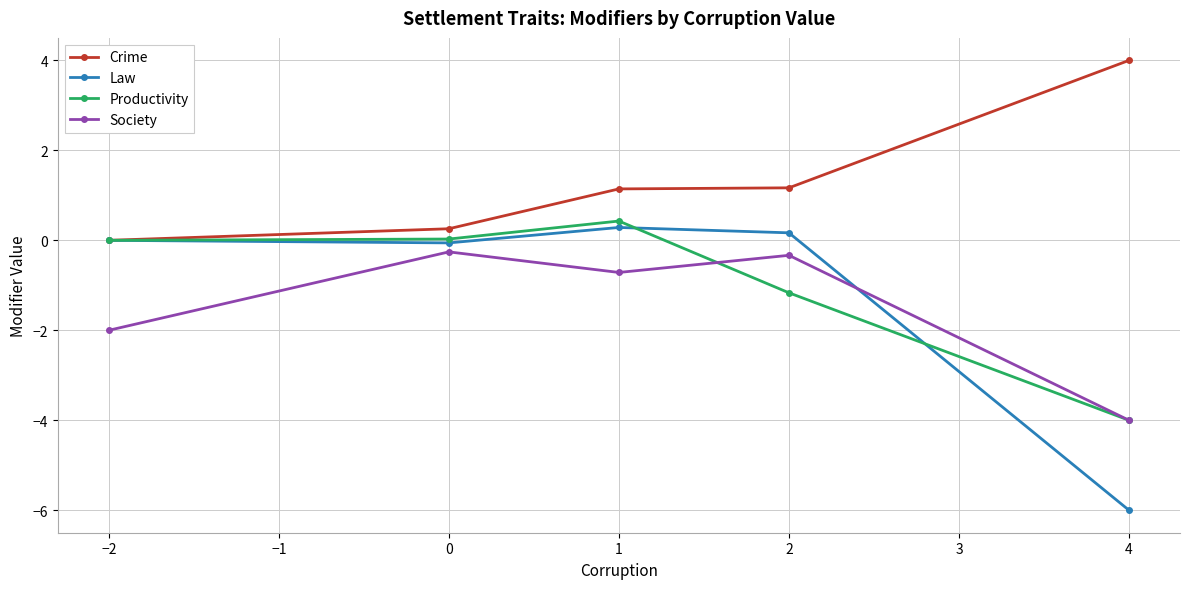

What is the label of the 5th point from the right?

−2